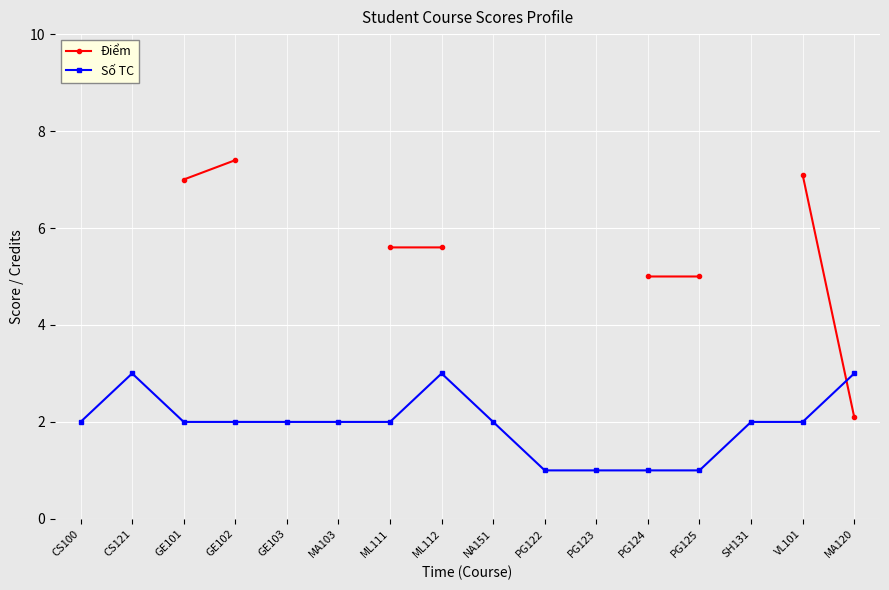

What position from the left is MA103?

6